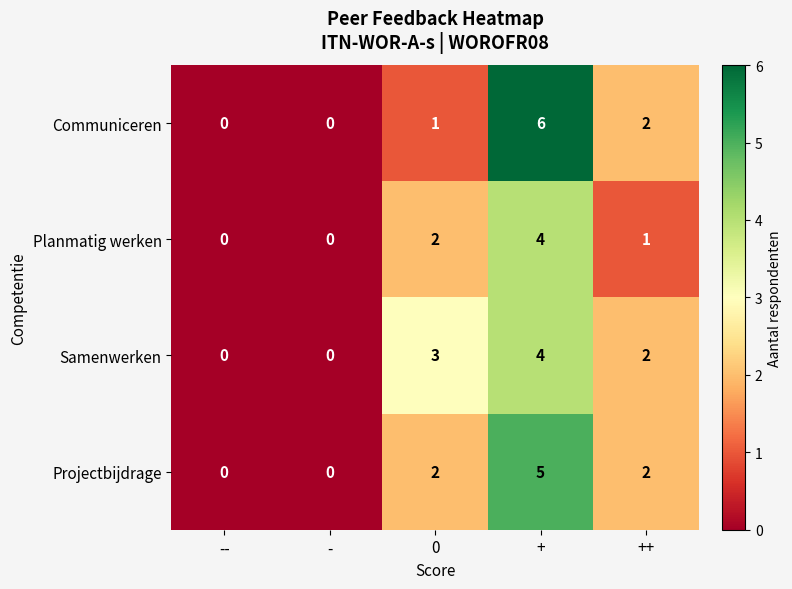

True or false: Samenwerken has a value of 3 at ++.

False